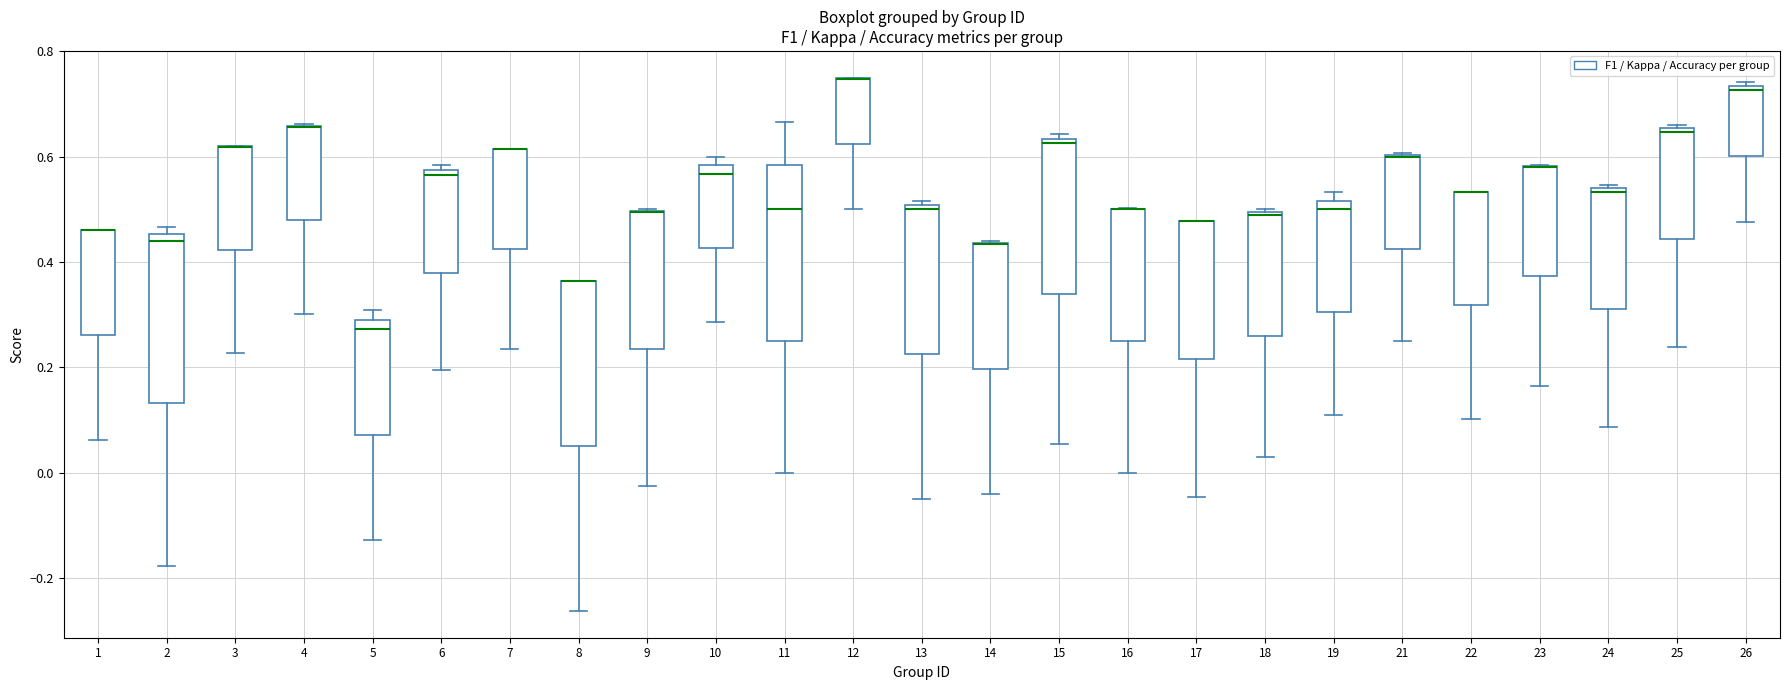

Reading left to right, read every box against the y-axis: the position of its median line, the range the box covers, and the ends of its whiskers. The values are not printed on the chart, so give them approximately, as read against the axis.

1: median 0.46 (drawn on the box's upper edge), box 0.26 to 0.46, whiskers 0.06 to 0.46
2: median 0.44, box 0.14 to 0.46, whiskers -0.18 to 0.46 (just above the box's upper edge)
3: median 0.62 (drawn on the box's upper edge), box 0.42 to 0.62, whiskers 0.22 to 0.62
4: median 0.66 (drawn on the box's upper edge), box 0.48 to 0.66, whiskers 0.30 to 0.66
5: median 0.28, box 0.08 to 0.30, whiskers -0.12 to 0.30 (just above the box's upper edge)
6: median 0.56, box 0.38 to 0.58, whiskers 0.20 to 0.58 (just above the box's upper edge)
7: median 0.62 (drawn on the box's upper edge), box 0.42 to 0.62, whiskers 0.24 to 0.62
8: median 0.36 (drawn on the box's upper edge), box 0.06 to 0.36, whiskers -0.26 to 0.36
9: median 0.50 (drawn on the box's upper edge), box 0.24 to 0.50, whiskers -0.02 to 0.50
10: median 0.56, box 0.42 to 0.58, whiskers 0.28 to 0.60
11: median 0.50, box 0.26 to 0.58, whiskers 0.00 to 0.66
12: median 0.74 (drawn on the box's upper edge), box 0.62 to 0.74, whiskers 0.50 to 0.76
13: median 0.50 (just below the box's upper edge), box 0.22 to 0.50, whiskers -0.04 to 0.52
14: median 0.44 (drawn on the box's upper edge), box 0.20 to 0.44, whiskers -0.04 to 0.44
15: median 0.62, box 0.34 to 0.64, whiskers 0.06 to 0.64 (just above the box's upper edge)
16: median 0.50 (drawn on the box's upper edge), box 0.26 to 0.50, whiskers 0.00 to 0.50
17: median 0.48 (drawn on the box's upper edge), box 0.22 to 0.48, whiskers -0.04 to 0.48
18: median 0.48, box 0.26 to 0.50, whiskers 0.02 to 0.50
19: median 0.50, box 0.30 to 0.52, whiskers 0.10 to 0.54
21: median 0.60 (drawn on the box's upper edge), box 0.42 to 0.60, whiskers 0.26 to 0.60
22: median 0.54 (drawn on the box's upper edge), box 0.32 to 0.54, whiskers 0.10 to 0.54
23: median 0.58 (drawn on the box's upper edge), box 0.38 to 0.58, whiskers 0.16 to 0.58
24: median 0.54 (just below the box's upper edge), box 0.32 to 0.54, whiskers 0.08 to 0.54 (just above the box's upper edge)
25: median 0.64, box 0.44 to 0.66, whiskers 0.24 to 0.66 (just above the box's upper edge)
26: median 0.72, box 0.60 to 0.74, whiskers 0.48 to 0.74 (just above the box's upper edge)